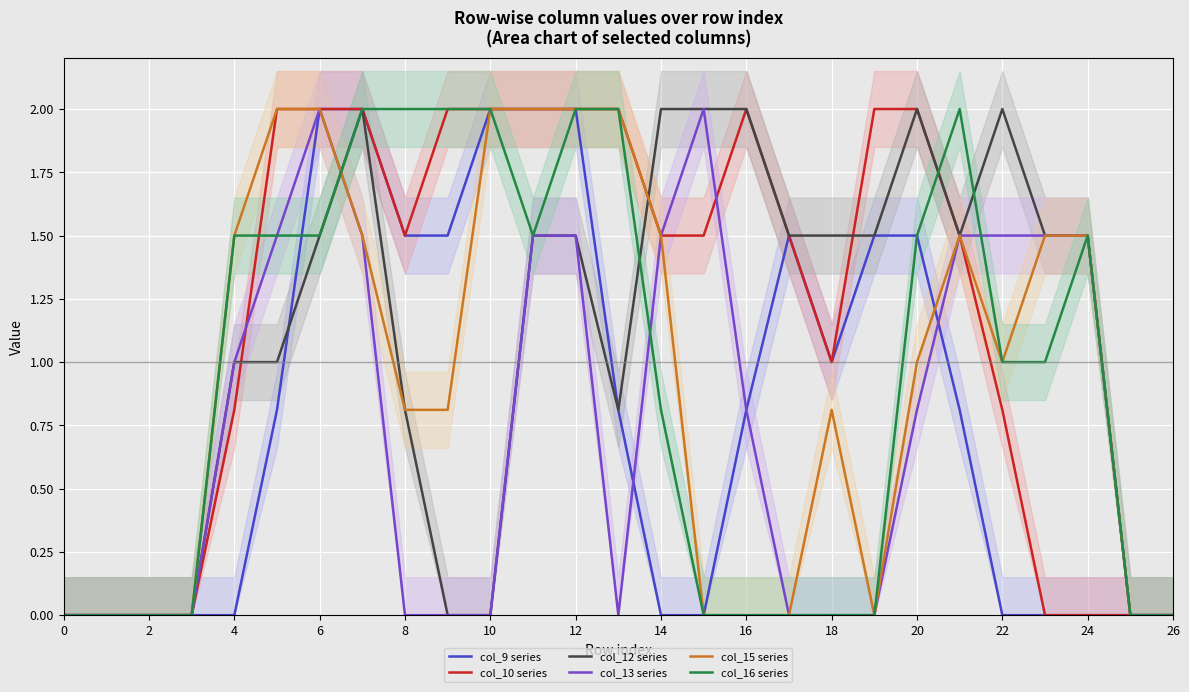

At which label is col_16 series closest to 1?

22